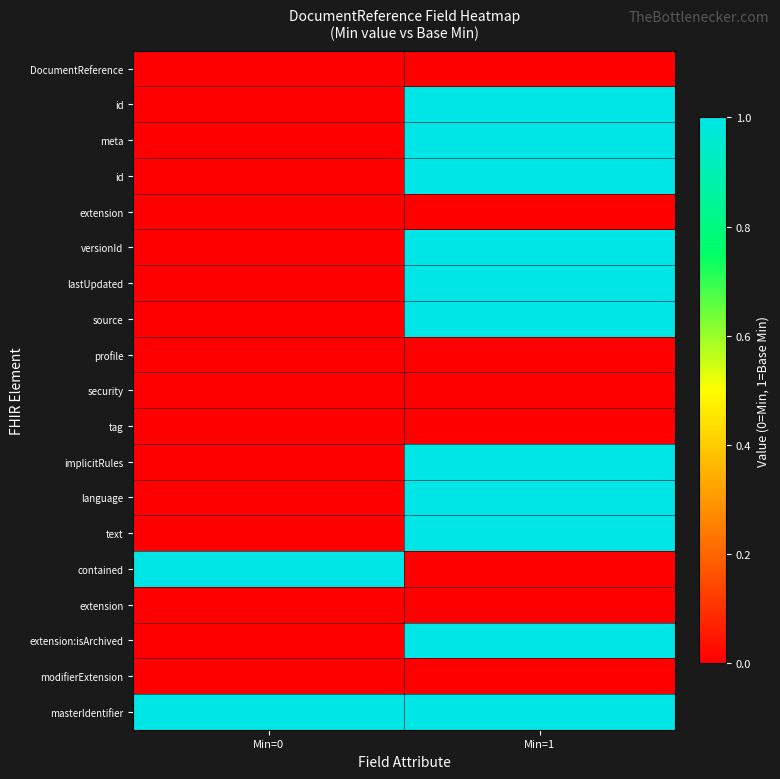

Which category has the lowest value across all series?

Min=0